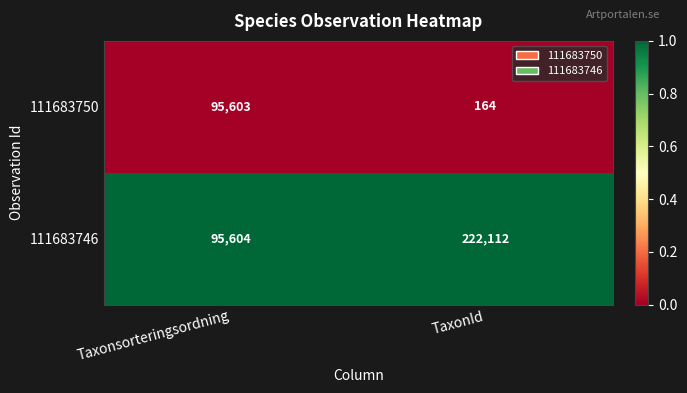

Reading left to right, extract all data points from this chart.

111683750: 95603	164
111683746: 95604	222112